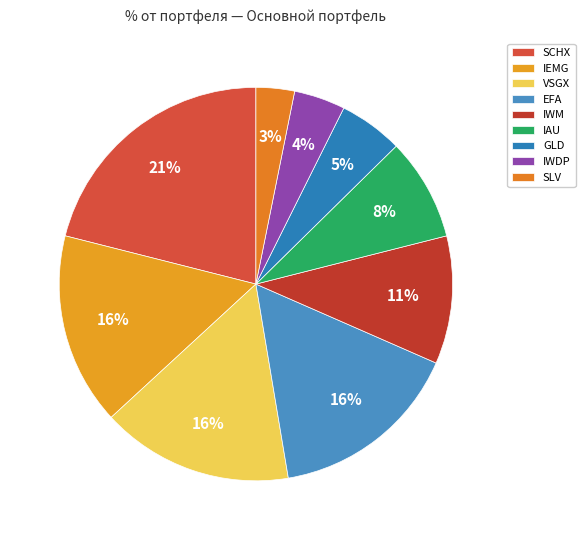

To the nearest percent, what portion does SCHX represent?

21%